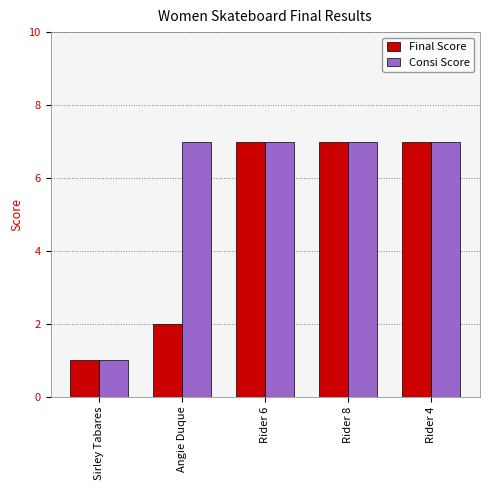

List the series in order of their overall mean, lowest first.

Final Score, Consi Score